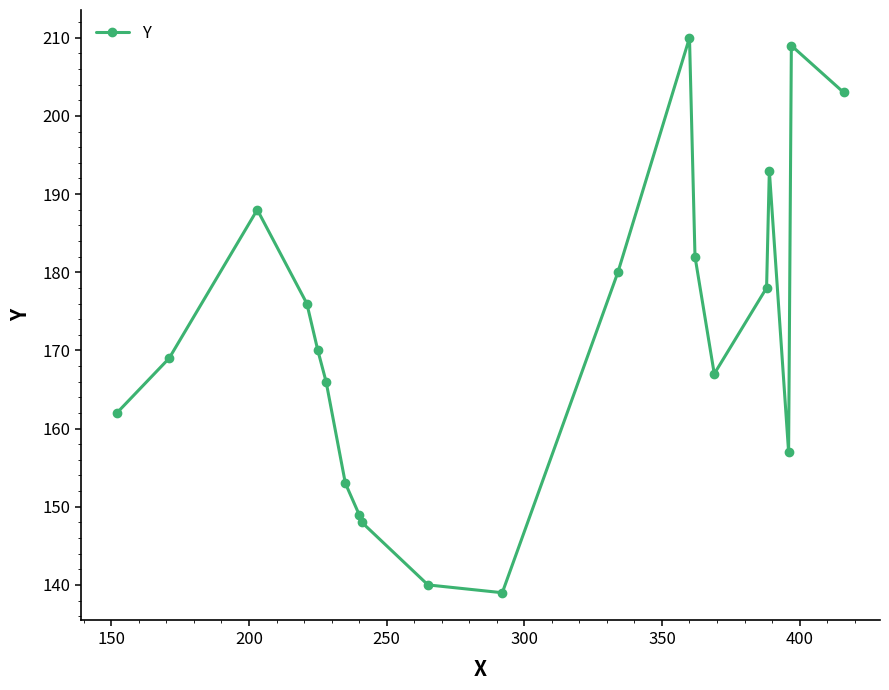

What is the value of the 19th point from the left?

209